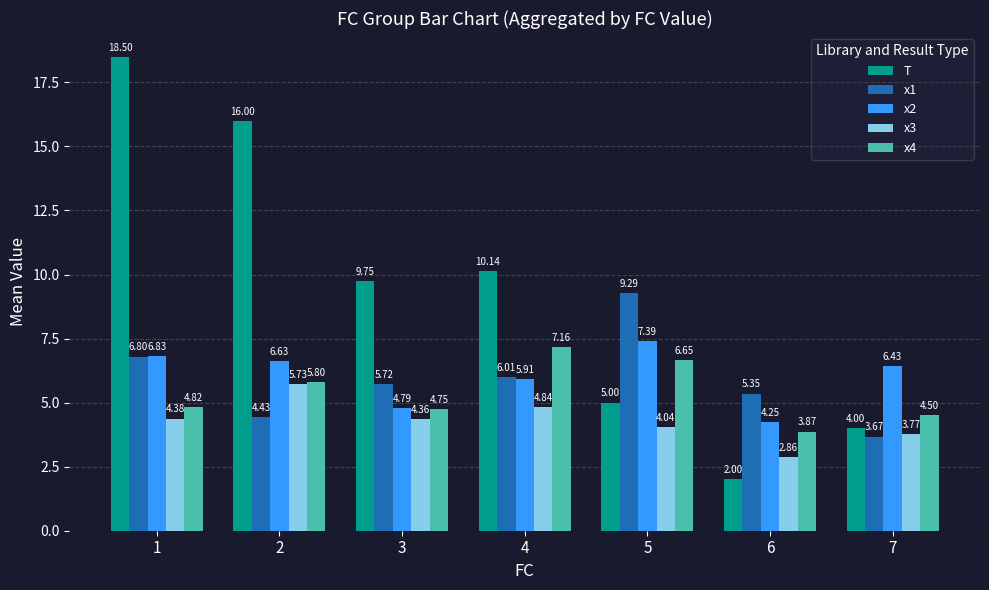

At 6, list the series in order from largest to smallest.

x1, x2, x4, x3, T